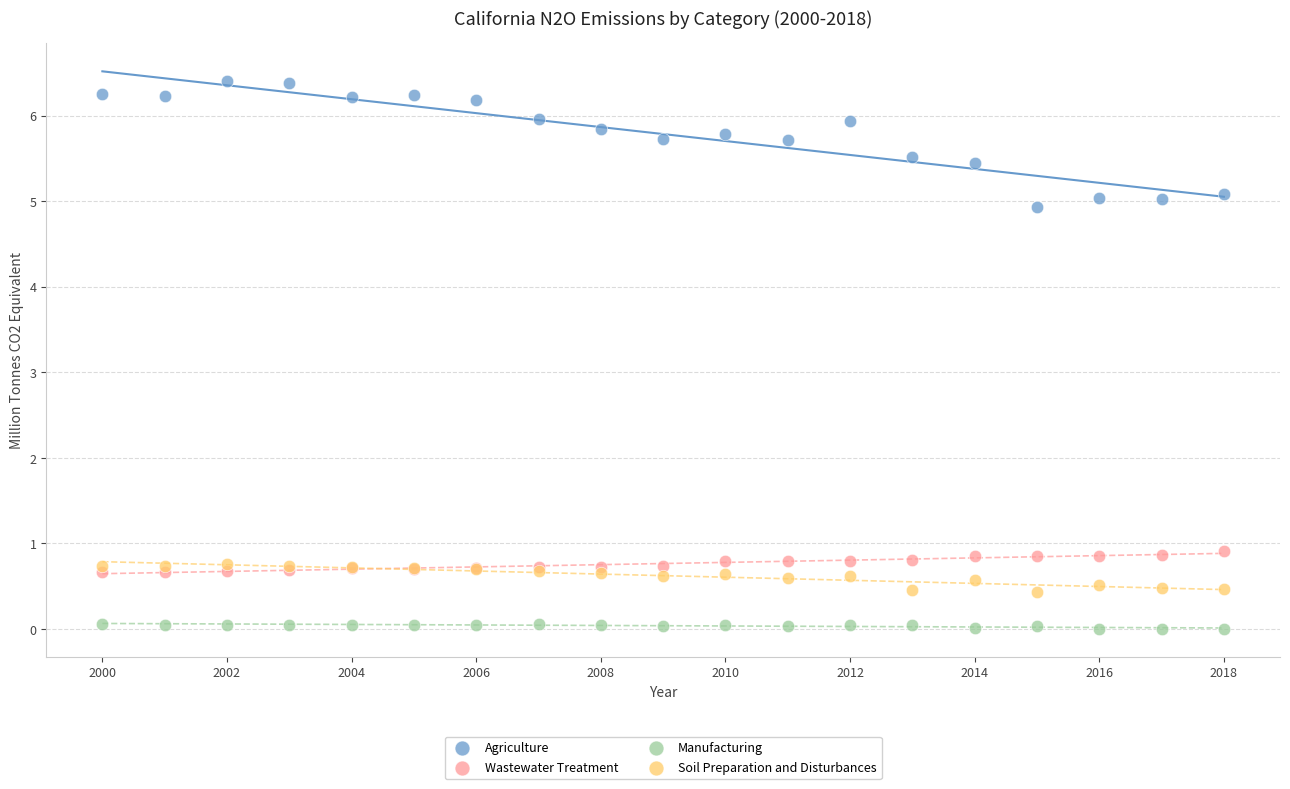

What are all the series names shown in the legend?

Agriculture, Wastewater Treatment, Manufacturing, Soil Preparation and Disturbances